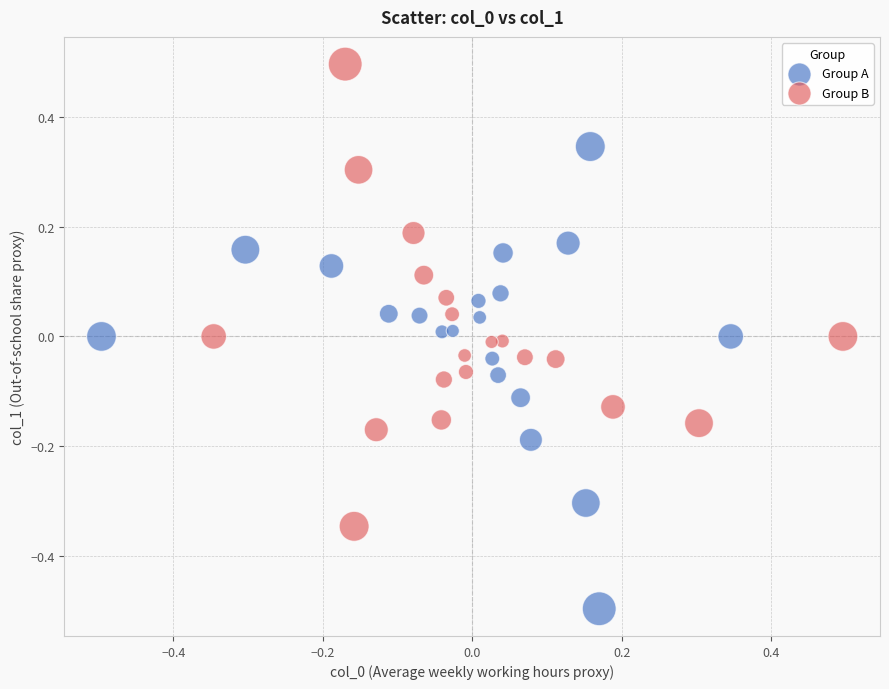

Which series reaches the maximum Y coordinate?

Group B